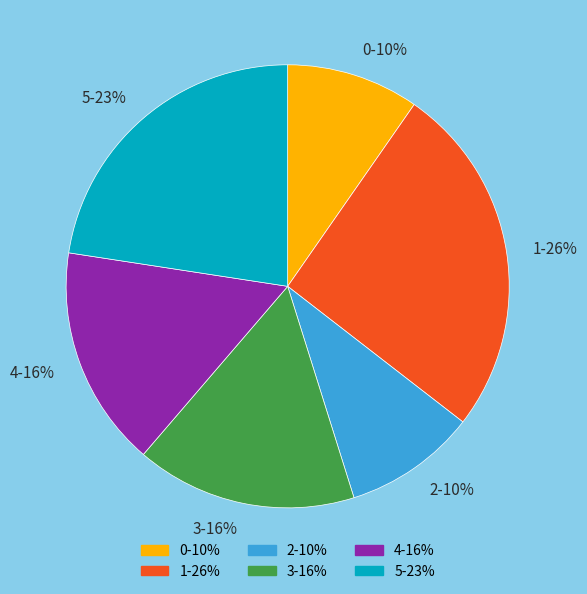

To the nearest percent, what is the difference between the largest and smallest slice percentages?

16%